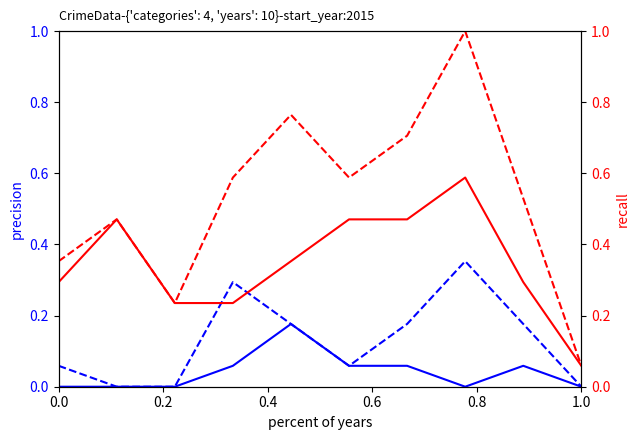

Reading left to right, transcribe all the data shown in this chart.

Aggravated Assault: 0.0	0.0	0.0	0.1	0.2	0.1	0.1	0.0	0.1	0.0
Aggravated Battery: 0.1	0.0	0.0	0.3	0.2	0.1	0.2	0.4	0.2	0.0
Robbery: 0.3	0.5	0.2	0.2	0.4	0.5	0.5	0.6	0.3	0.1
Total: 0.4	0.5	0.2	0.6	0.8	0.6	0.7	1.0	0.5	0.1